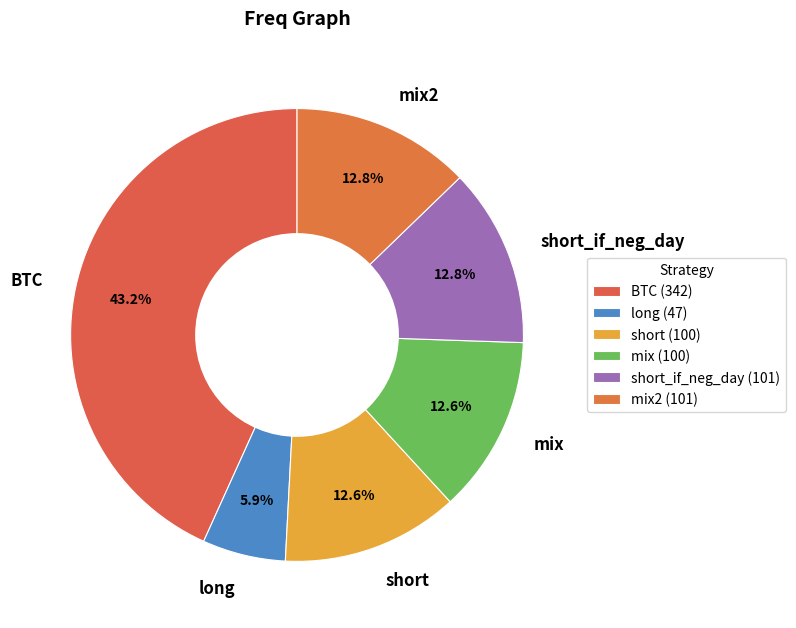

Do short and mix together represent more than half of the pie?

No